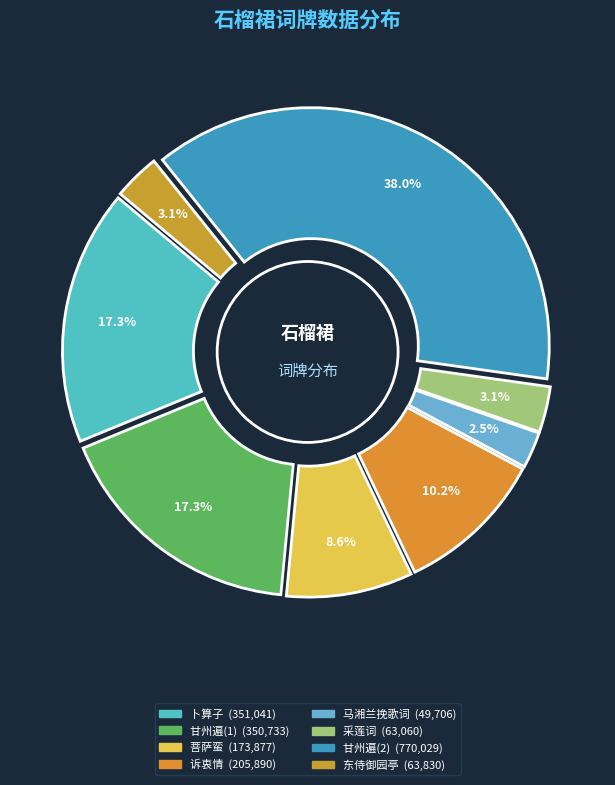

Which slice is the smallest?

马湘兰挽歌词·石榴裙子是新裁